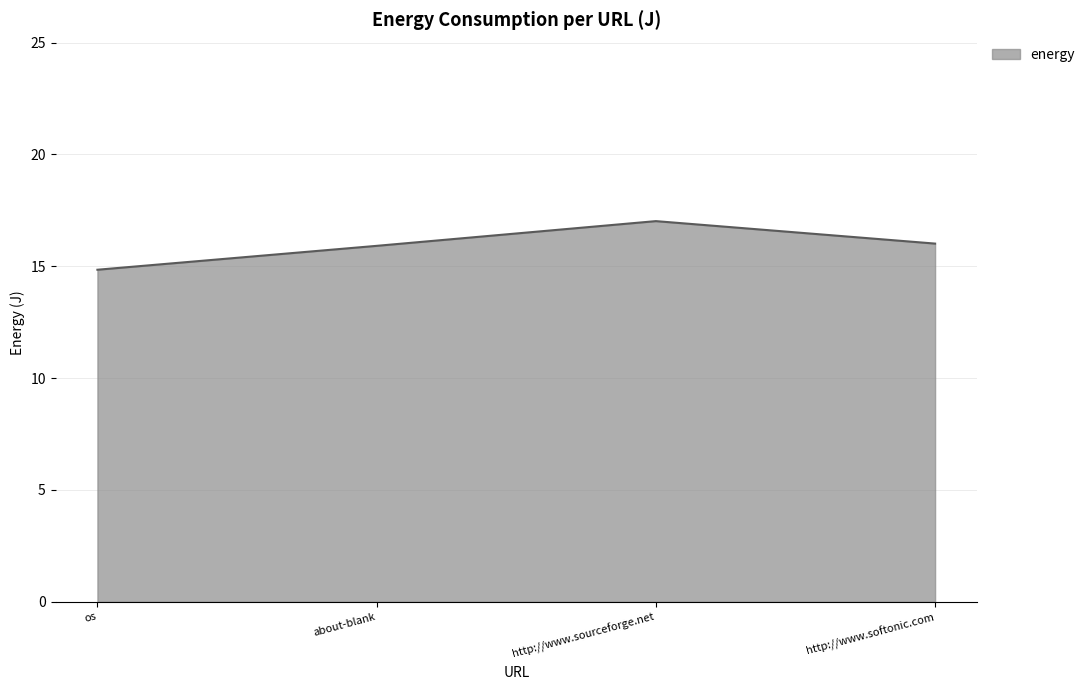

Approximately how many times larger is the value at http://www.sourceforge.net compared to http://www.softonic.com?

1.1